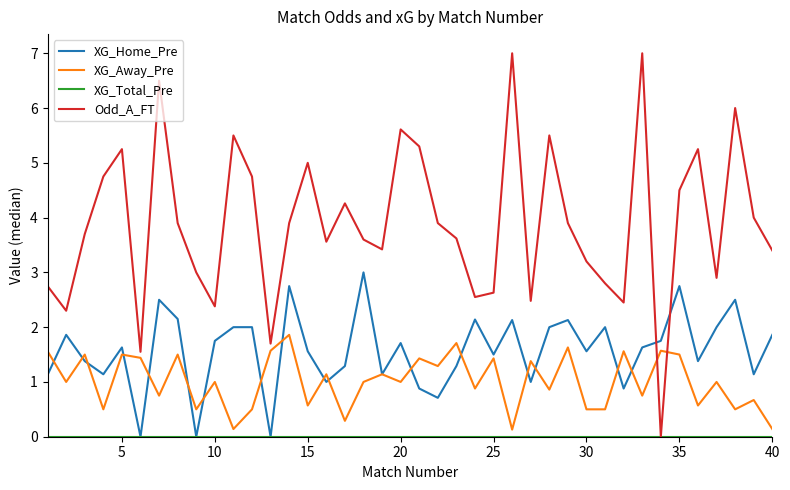

Which series has the largest total across all categories?

Odd_A_FT